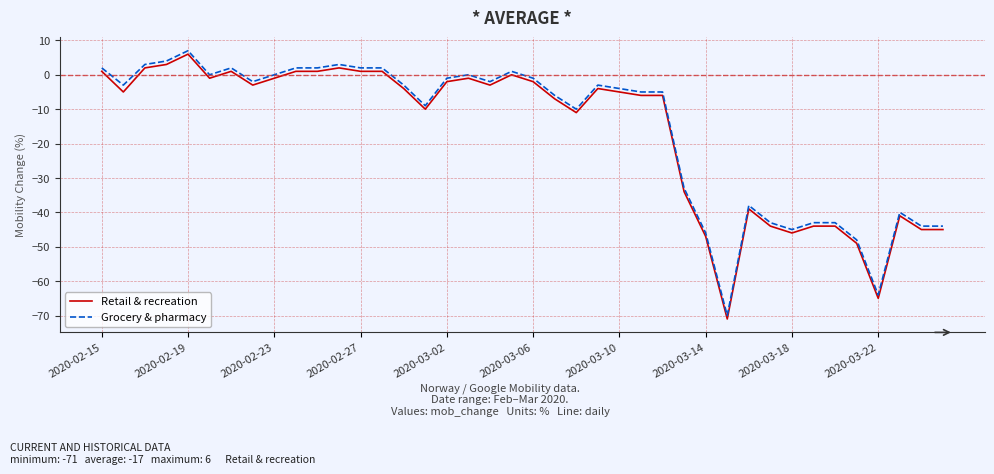

True or false: Grocery & pharmacy and Retail & recreation cross at least once.

False